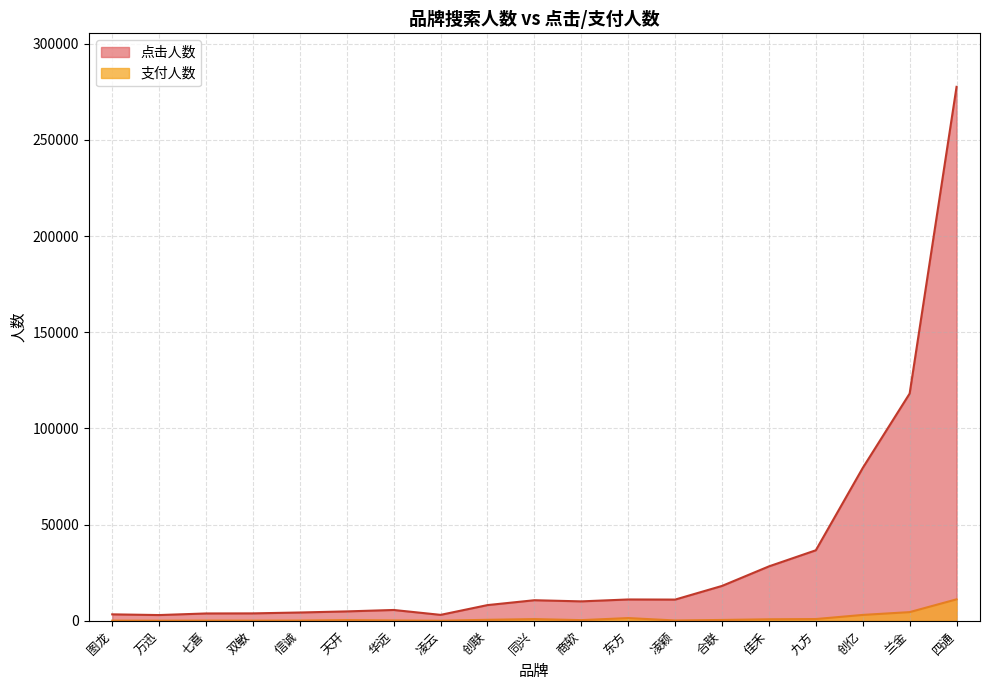

True or false: 支付人数 and 点击人数 intersect in this chart.

False